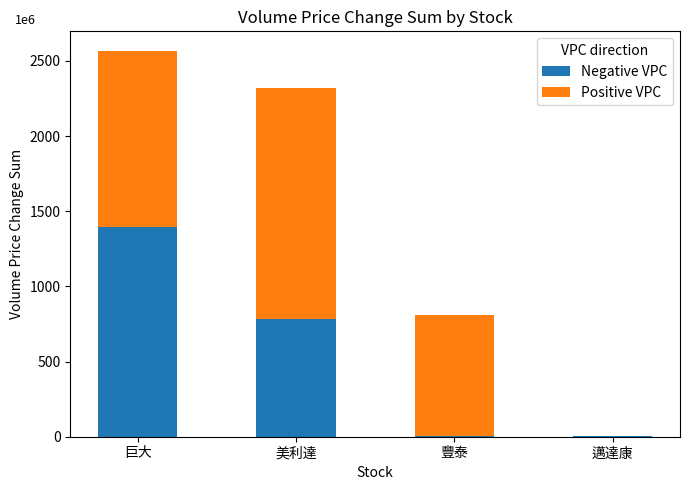

What is the sum of the Positive VPC values at 巨大 and 豐泰?

1985422807